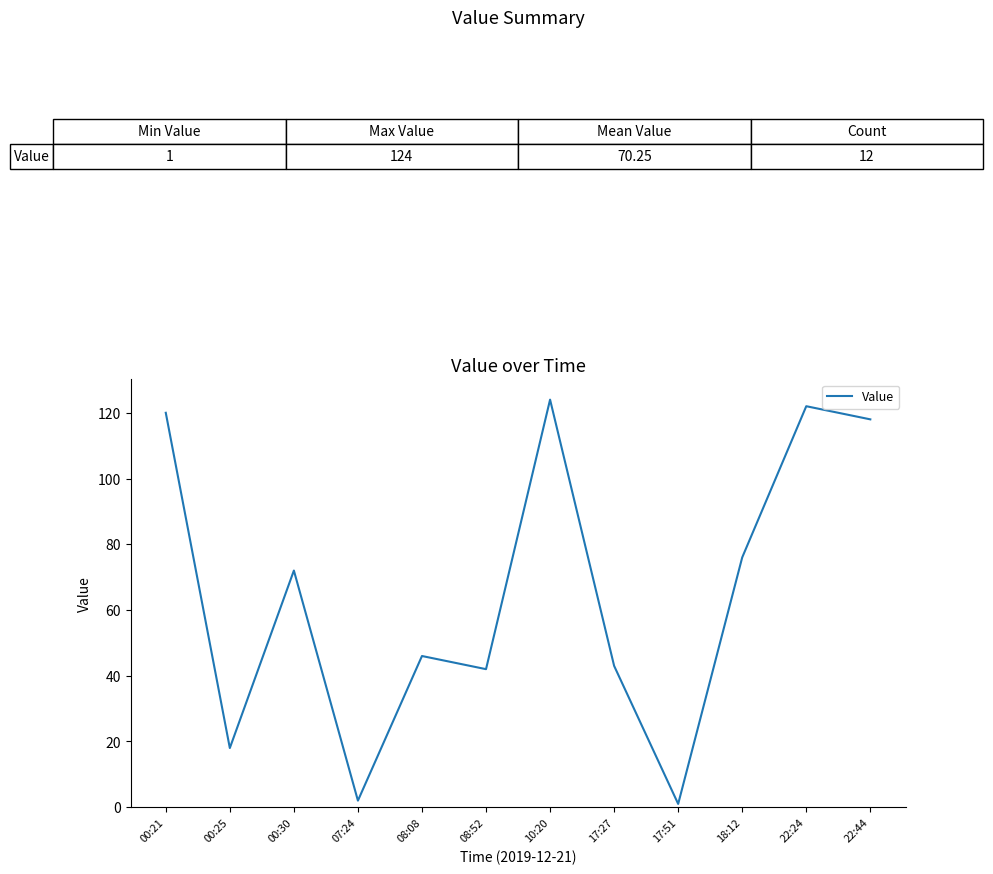

At which label is the value closest to 62?

00:30